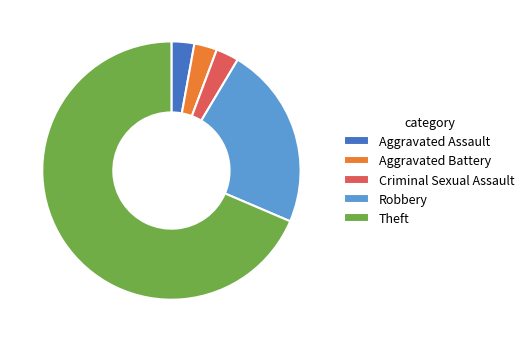

Count the number of slices in the pie.

5